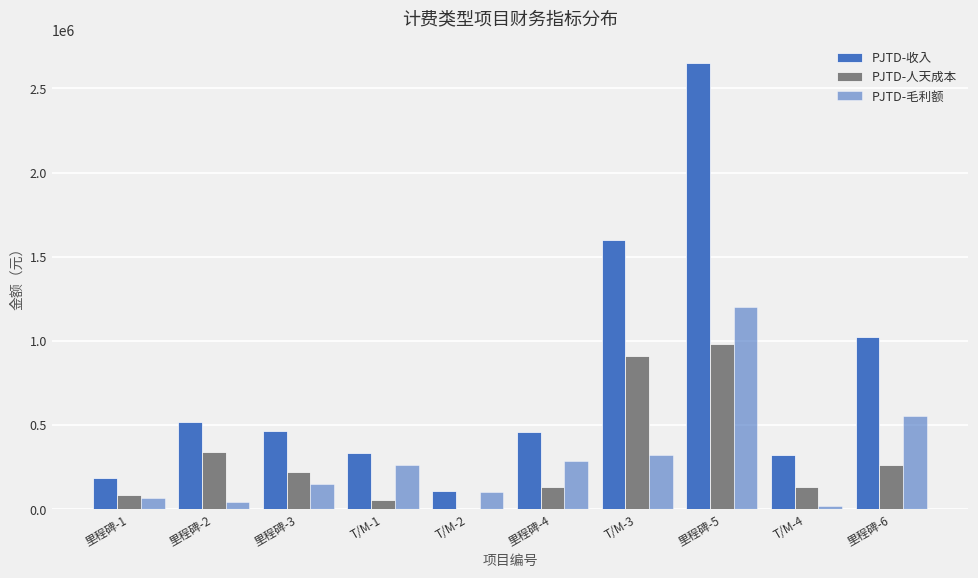

Which label corresponds to the largest value in the chart?

里程碑-5